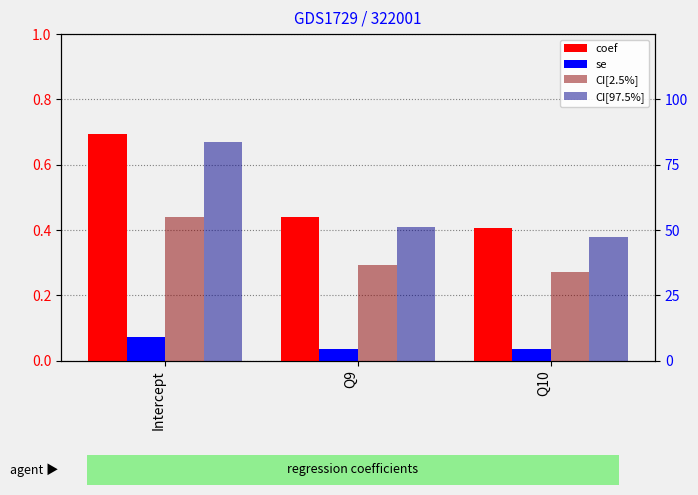

Are the bars grouped side by side (vs. stacked)?

Yes